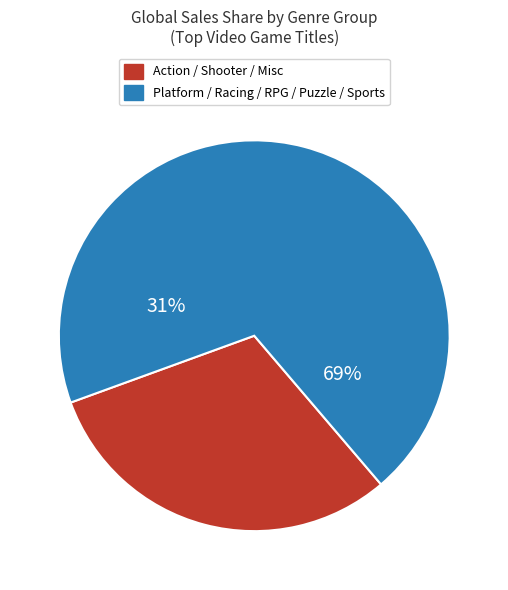

Is Racing the majority of the pie?

No